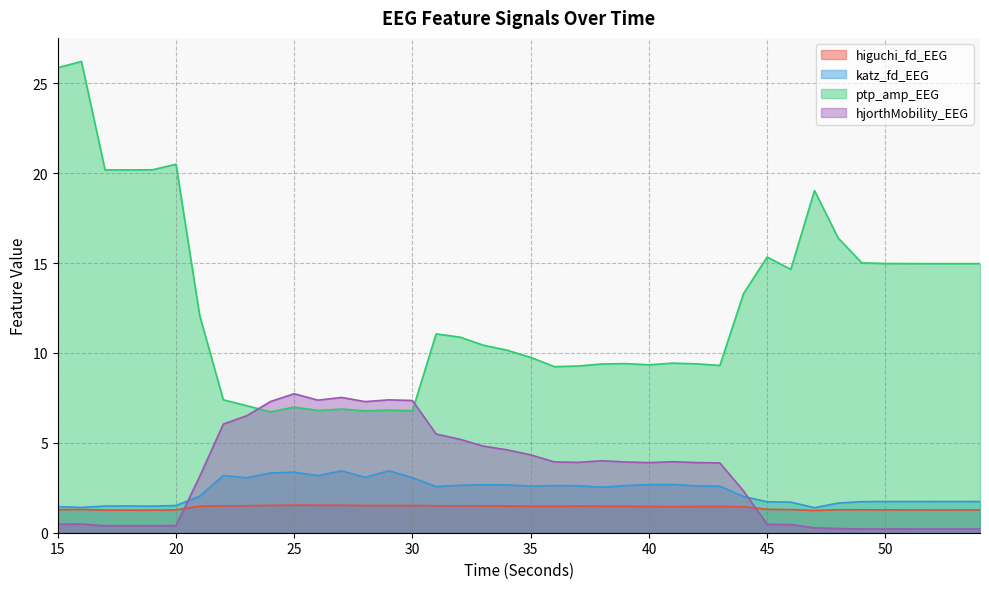

Reading left to right, extract all data points from this chart.

higuchi_fd_EEG: 15=1.3	16=1.3	17=1.3	18=1.3	19=1.3	20=1.3	21=1.5	22=1.5	23=1.5	24=1.5	25=1.5	26=1.5	27=1.5	28=1.5	29=1.5	30=1.5	31=1.5	32=1.5	33=1.5	34=1.5	35=1.5	36=1.5	37=1.5	38=1.5	39=1.5	40=1.5	41=1.5	42=1.5	43=1.5	44=1.4	45=1.3	46=1.3	47=1.2	48=1.3	49=1.3	50=1.3	51=1.3	52=1.3	53=1.3	54=1.3
katz_fd_EEG: 15=1.5	16=1.4	17=1.5	18=1.5	19=1.5	20=1.5	21=2.0	22=3.2	23=3.1	24=3.3	25=3.4	26=3.2	27=3.4	28=3.1	29=3.4	30=3.1	31=2.6	32=2.6	33=2.7	34=2.7	35=2.6	36=2.6	37=2.6	38=2.5	39=2.6	40=2.7	41=2.7	42=2.6	43=2.6	44=2.0	45=1.7	46=1.7	47=1.4	48=1.6	49=1.7	50=1.7	51=1.7	52=1.7	53=1.7	54=1.7
ptp_amp_EEG: 15=25.9	16=26.2	17=20.2	18=20.2	19=20.2	20=20.5	21=12.1	22=7.4	23=7.1	24=6.7	25=7.0	26=6.8	27=6.9	28=6.8	29=6.8	30=6.8	31=11.1	32=10.9	33=10.4	34=10.2	35=9.8	36=9.2	37=9.3	38=9.4	39=9.4	40=9.3	41=9.4	42=9.4	43=9.3	44=13.3	45=15.3	46=14.7	47=19.0	48=16.4	49=15.0	50=15.0	51=15.0	52=15.0	53=15.0	54=15.0
hjorthMobility_EEG: 15=0.5	16=0.5	17=0.4	18=0.4	19=0.4	20=0.4	21=3.1	22=6.0	23=6.5	24=7.3	25=7.7	26=7.4	27=7.5	28=7.3	29=7.4	30=7.4	31=5.5	32=5.2	33=4.8	34=4.6	35=4.3	36=3.9	37=3.9	38=4.0	39=3.9	40=3.9	41=4.0	42=3.9	43=3.9	44=2.3	45=0.5	46=0.5	47=0.3	48=0.2	49=0.2	50=0.2	51=0.2	52=0.2	53=0.2	54=0.2